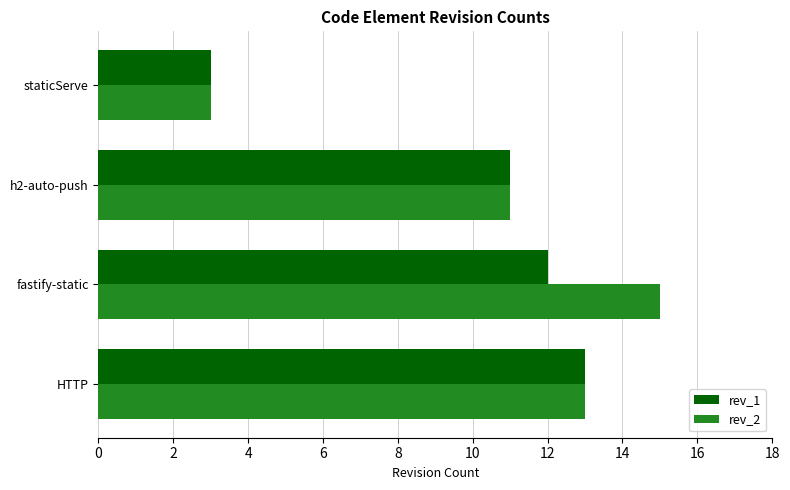

Is it true that rev_1 equals 11 at h2-auto-push?

True